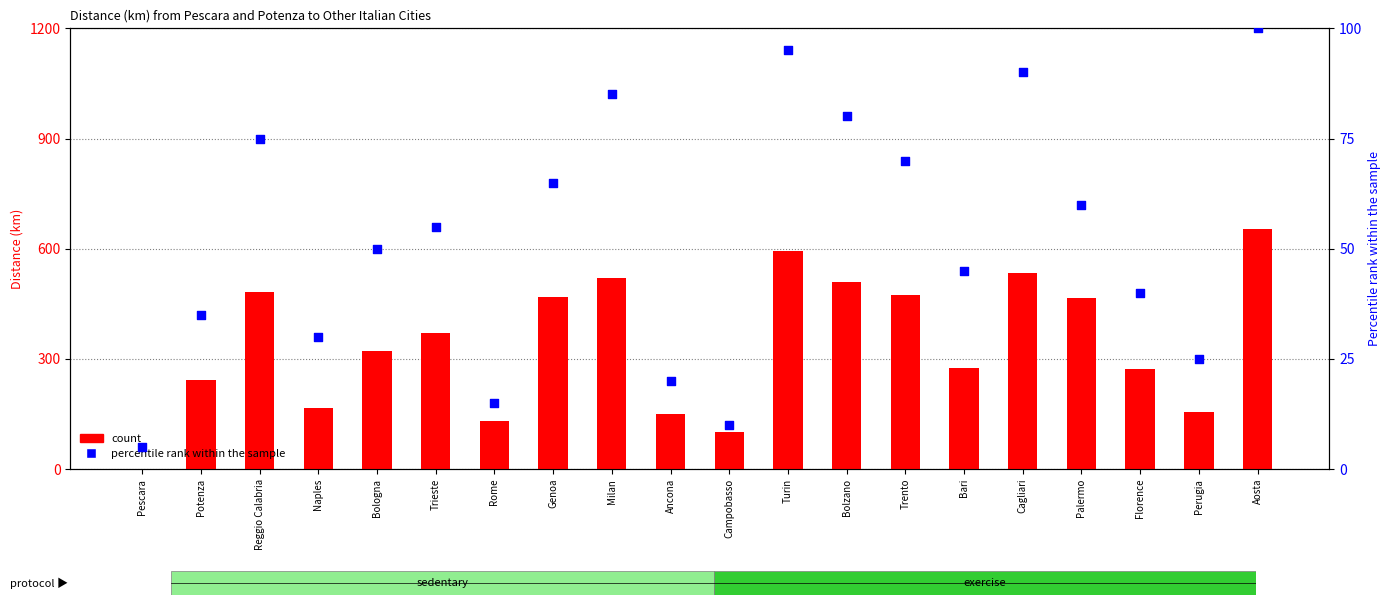

Which series has the largest total across all categories?

count